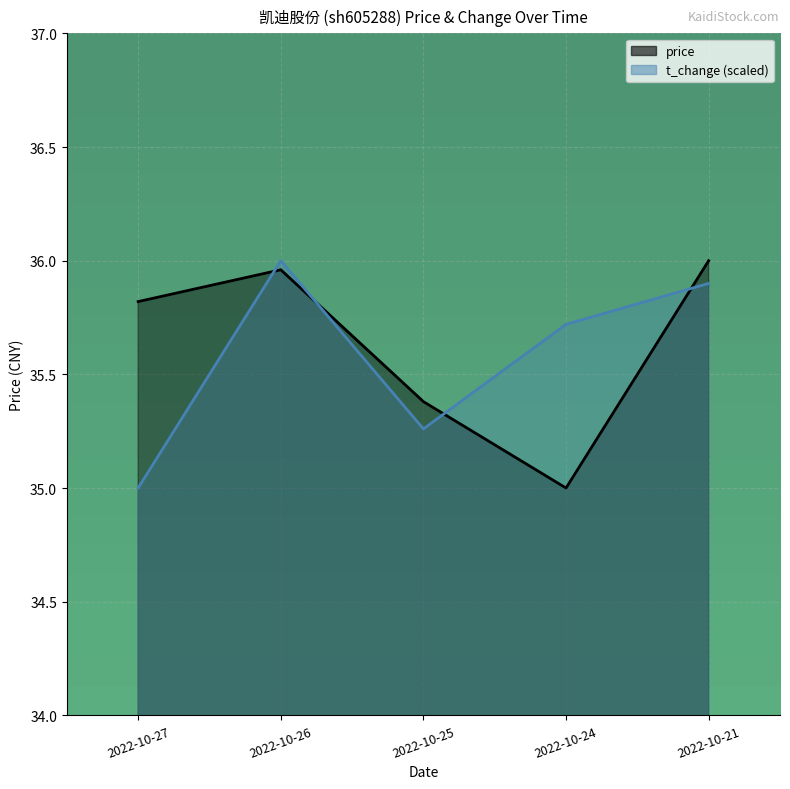

True or false: t_change and price cross at least once.

True